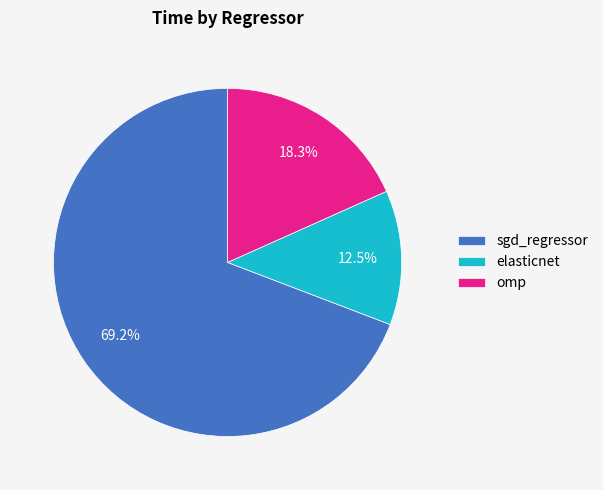

What is the largest slice in the pie chart?

sgd_regressor